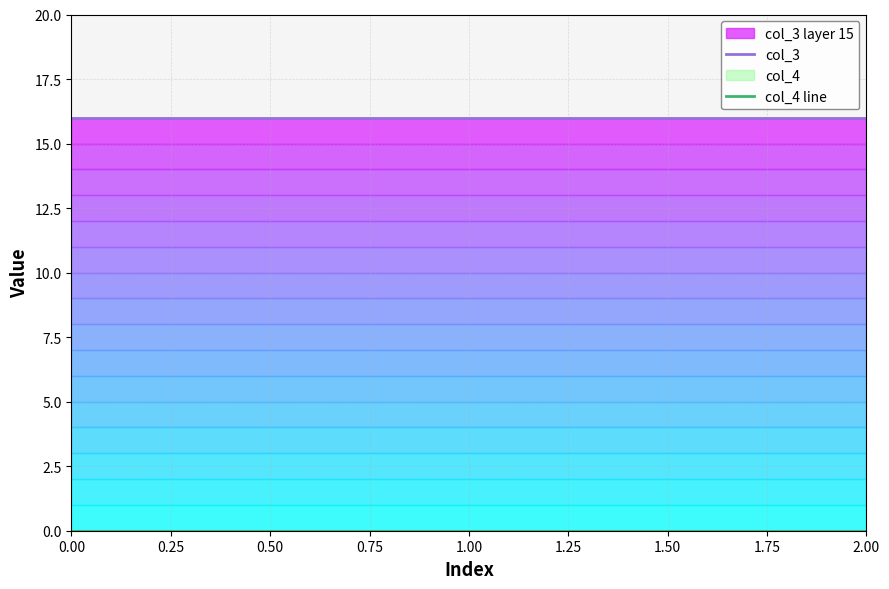

Which series has the largest total across all categories?

col_3